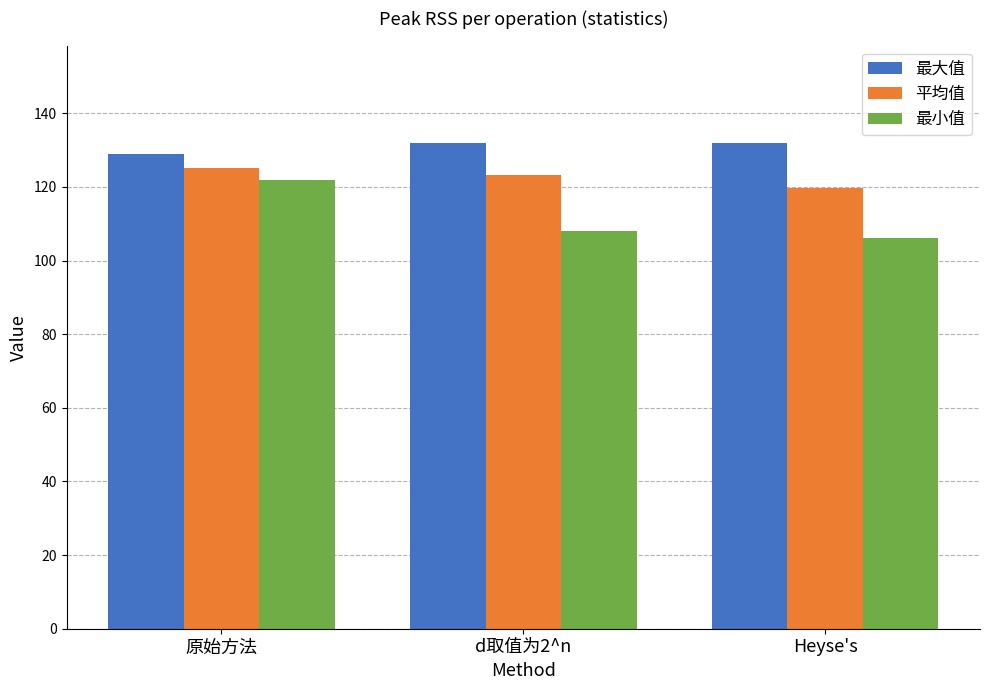

Reading left to right, extract all data points from this chart.

最大值: 原始方法=129.0	d取值为2^n=132.0	Heyse's=132.0
平均值: 原始方法=125.2	d取值为2^n=123.1	Heyse's=119.7
最小值: 原始方法=122.0	d取值为2^n=108.0	Heyse's=106.0